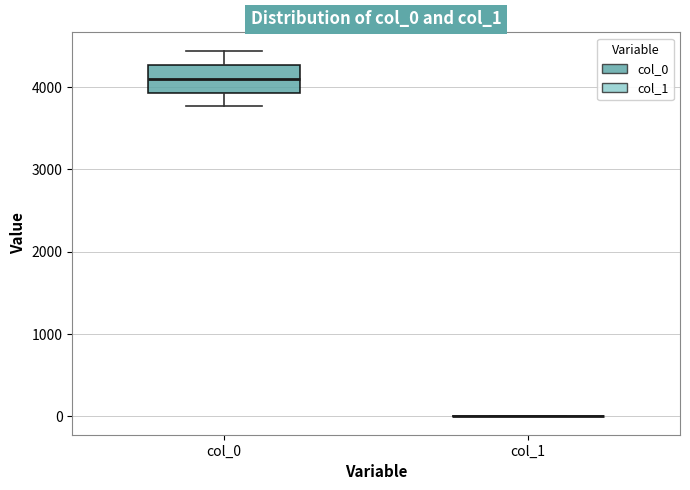

Reading left to right, read every box against the y-axis: the position of its median line, the range the box covers, and the ends of its whiskers. The values are not printed on the chart, so give them approximately, as read against the axis.

col_0: median 4100, box 3900 to 4300, whiskers 3800 to 4400
col_1: box collapsed to a line at 0, whiskers 0 to 0